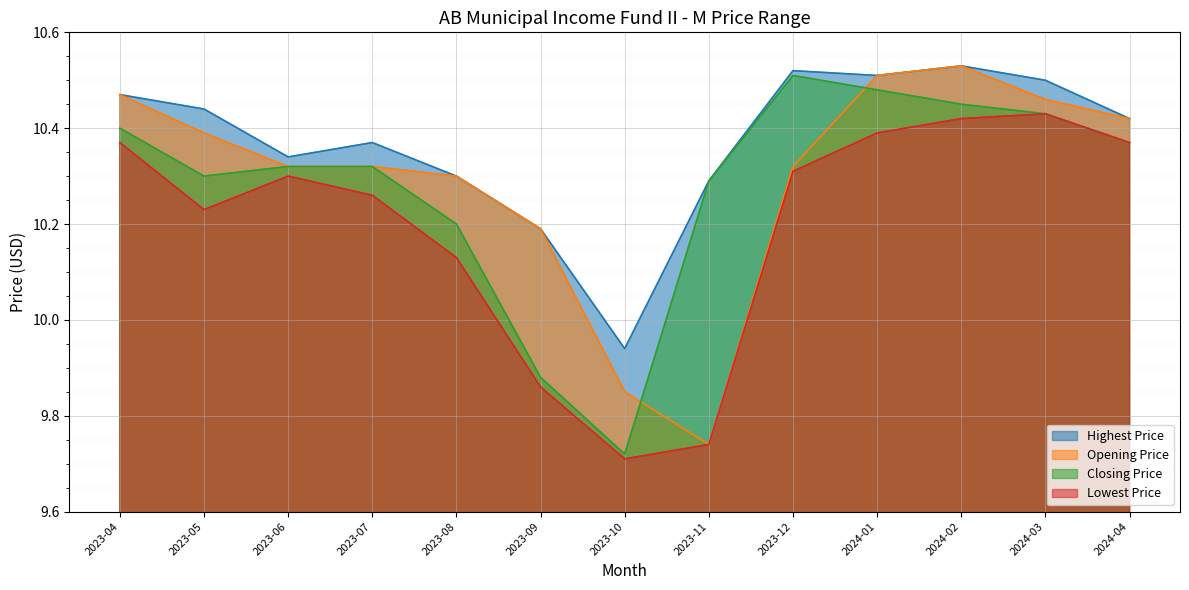

What is the difference between the Lowest Price values at 2023-06 and 2023-09?

0.4